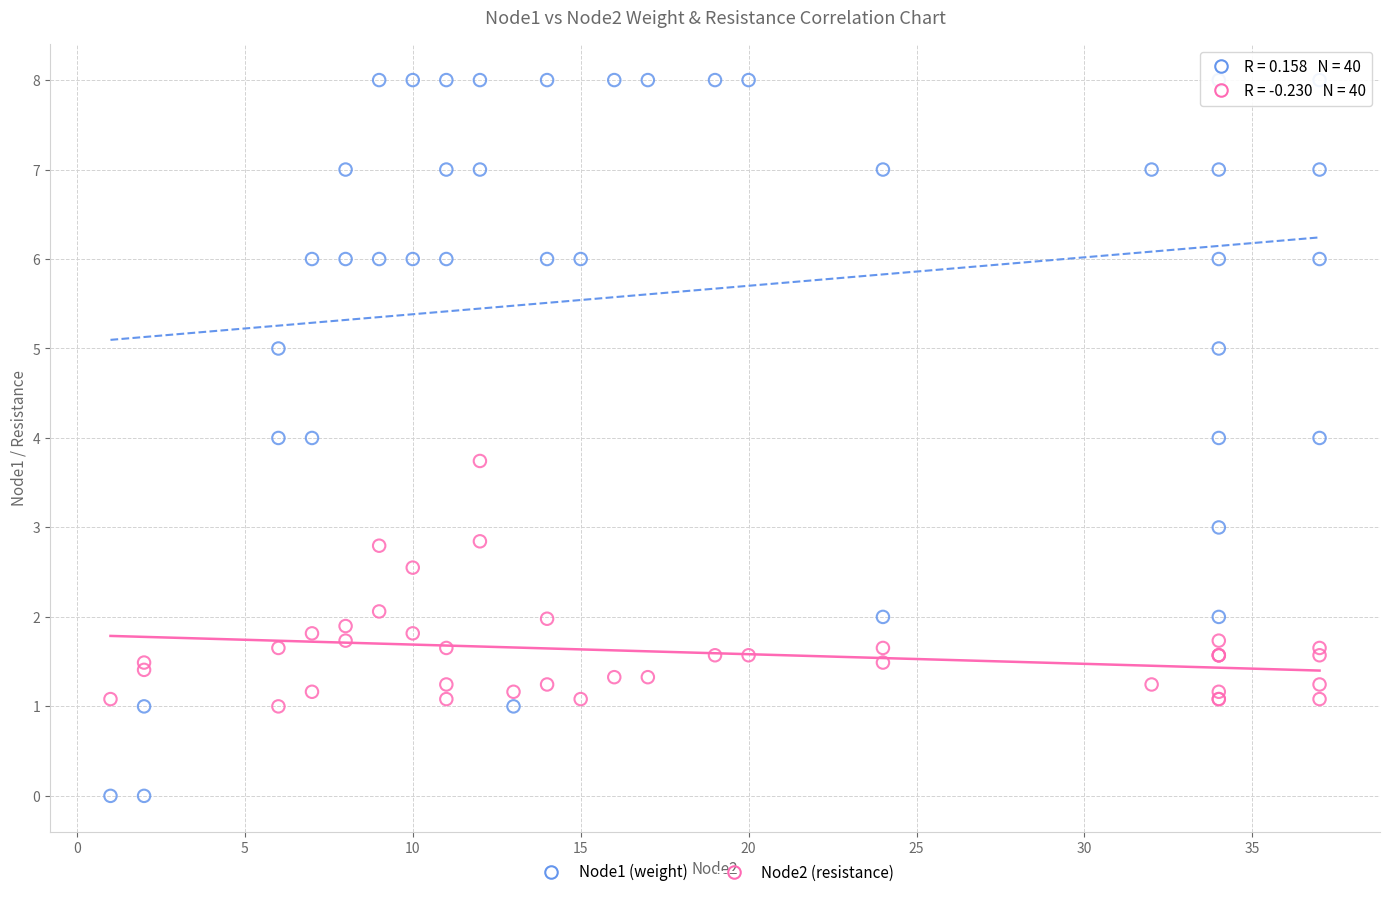

Which series contains the highest Y value?

Node1 (weight)